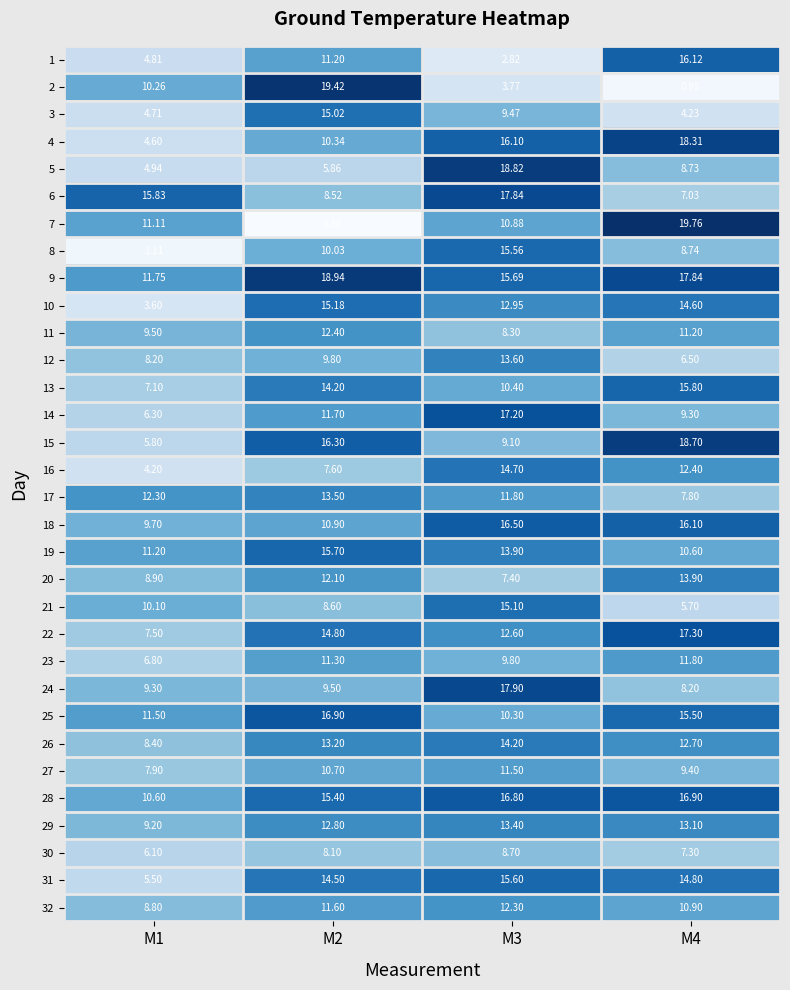

At which category does the chart reach its minimum across all series?

M2